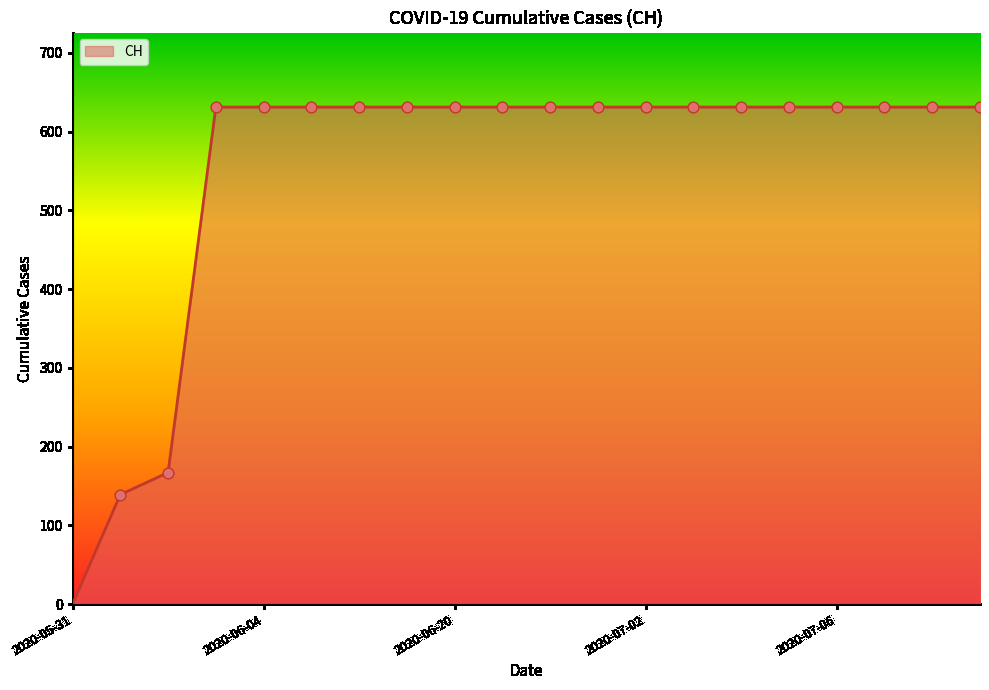

What is the greatest value displayed?

631